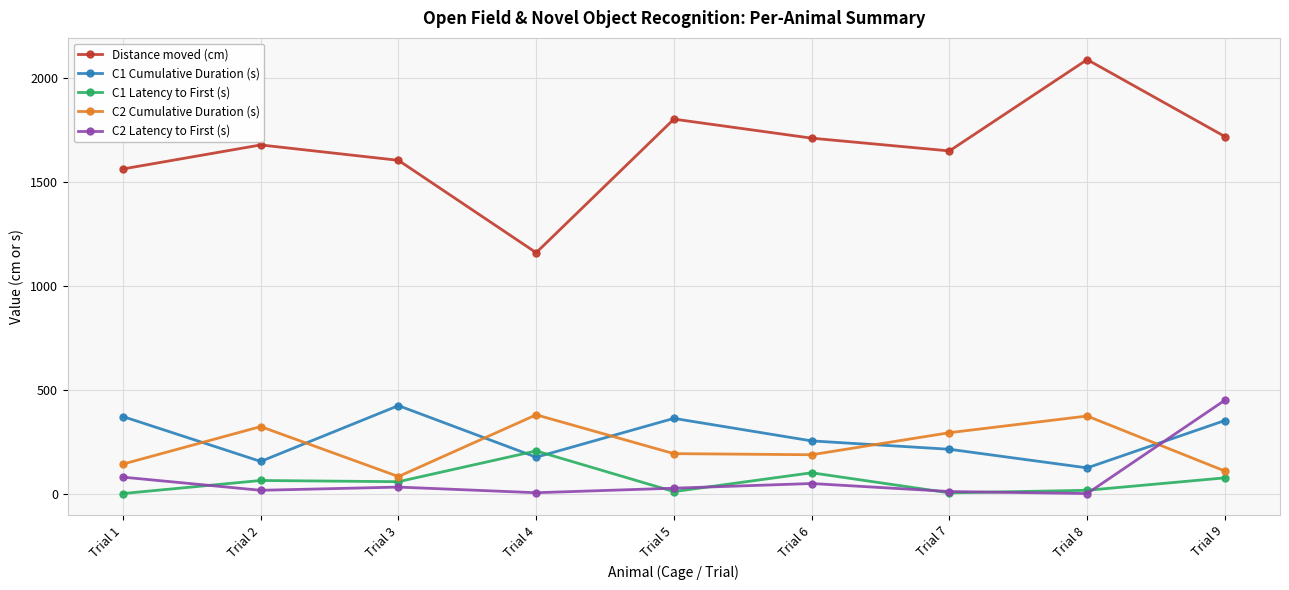

What are all the series names shown in the legend?

Distance moved (cm), C1 Cumulative Duration (s), C1 Latency to First (s), C2 Cumulative Duration (s), C2 Latency to First (s)